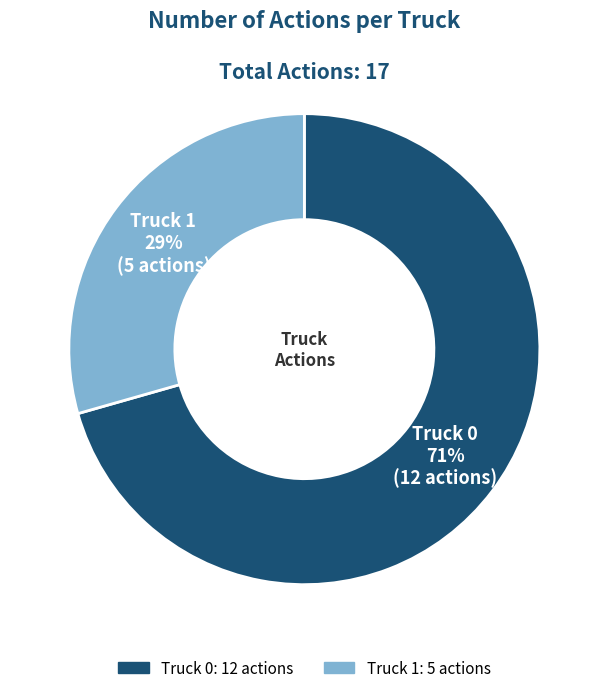

Is it true that Truck 1 is 38% of the pie?

False